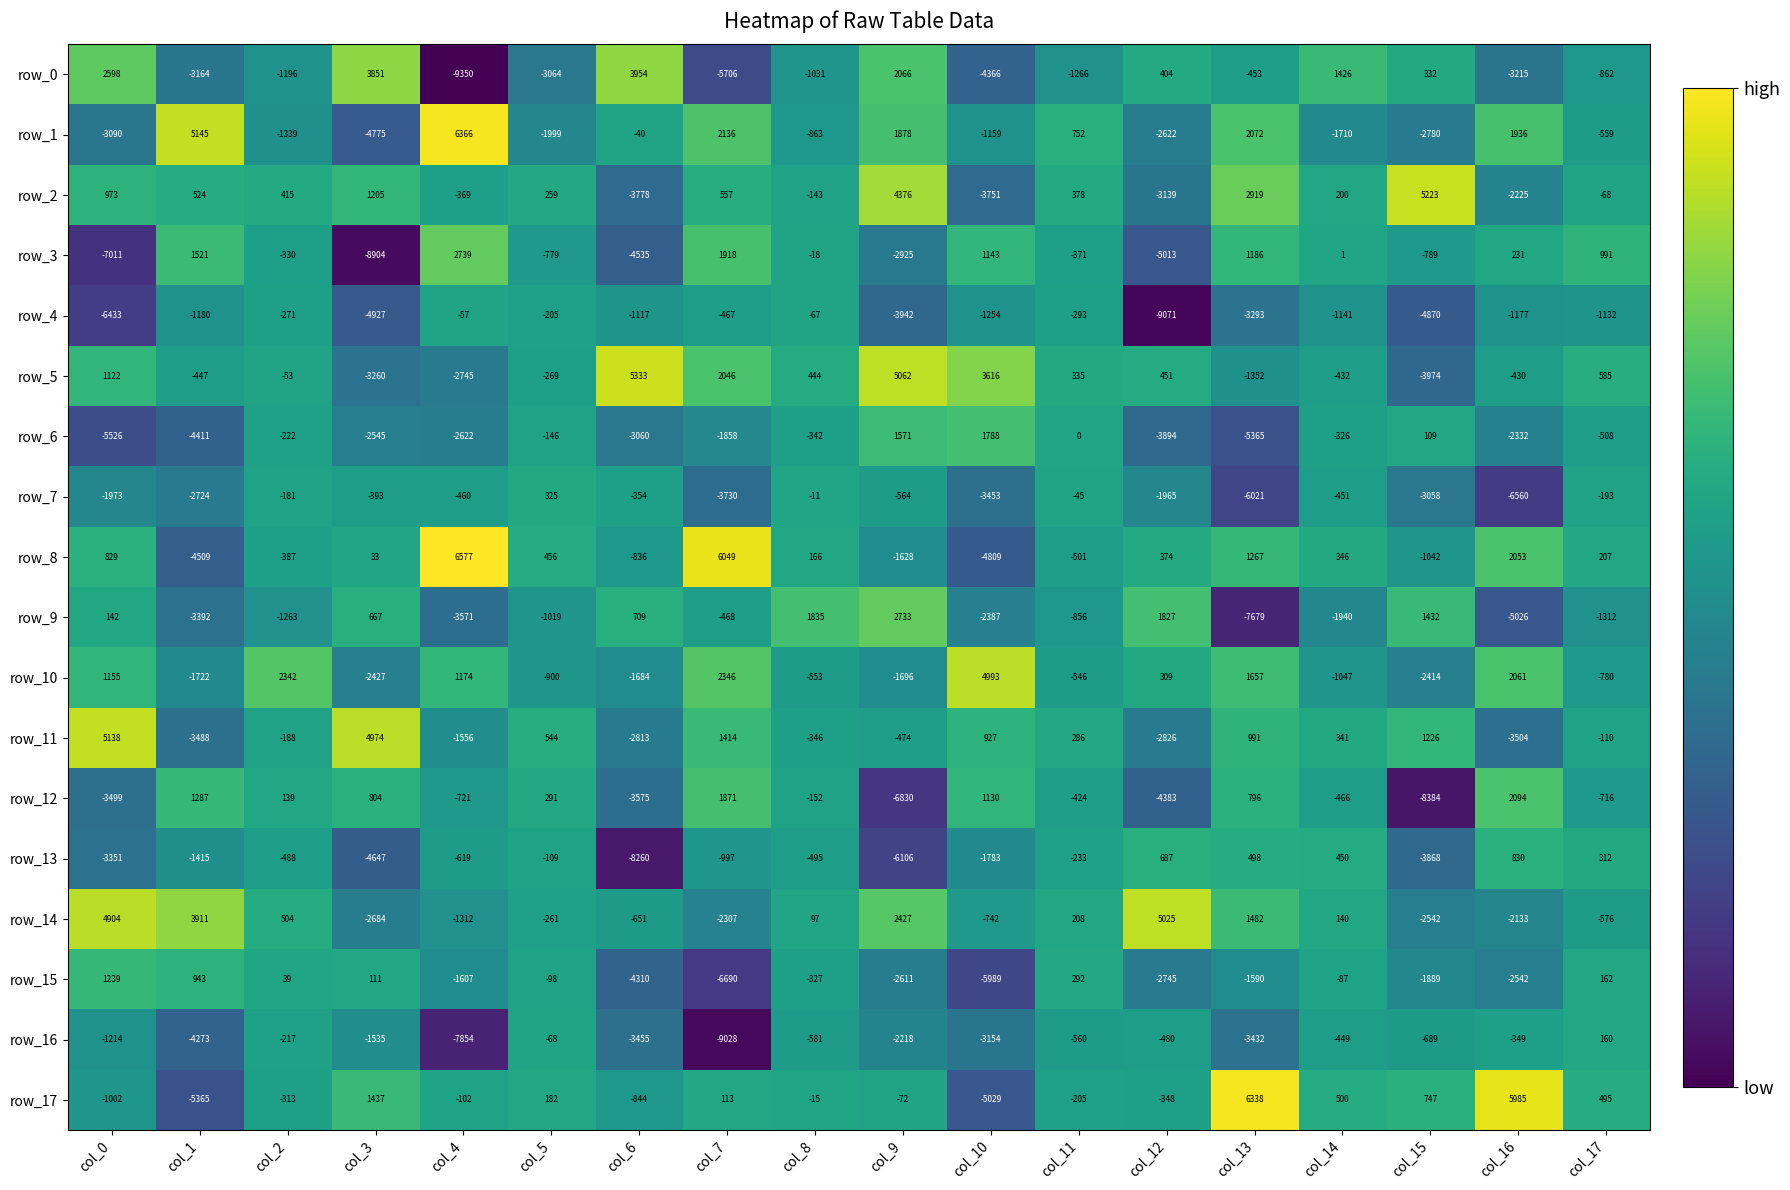

Which series changed the most between col_10 and col_13?

row_17